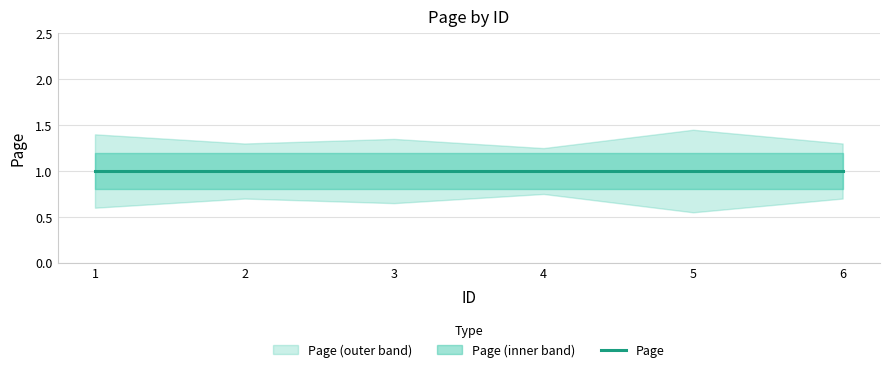

Is the value of Page at 1 greater than the value of Page_upper at 4?

No